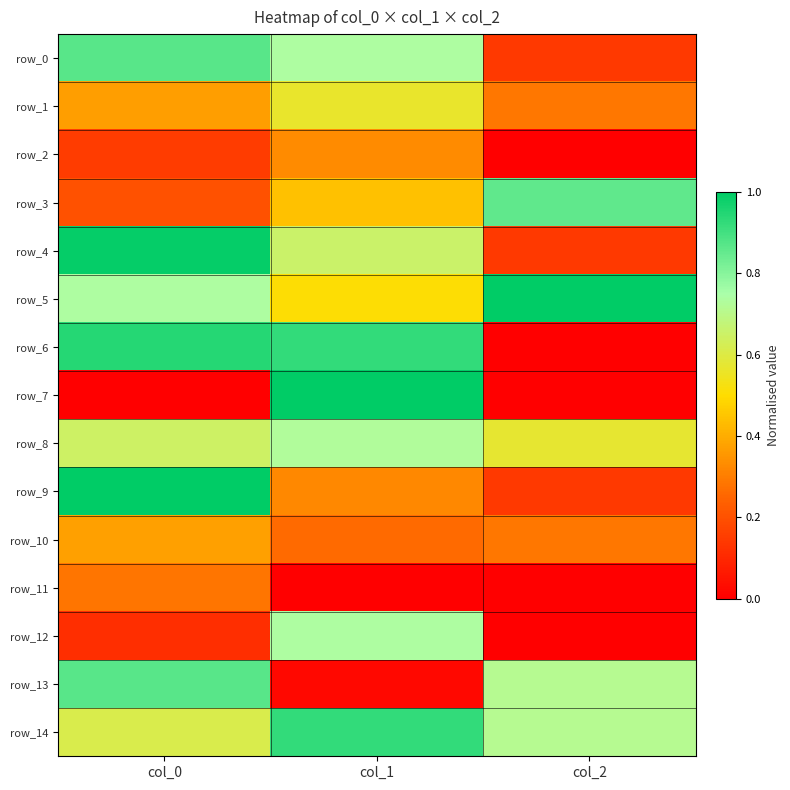

Is the value of row_5 at col_1 greater than the value of row_11 at col_2?

Yes